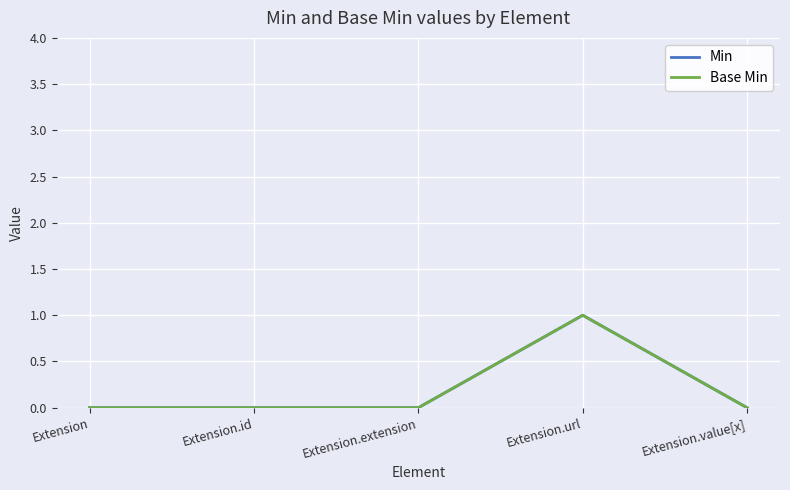

Reading left to right, transcribe all the data shown in this chart.

Min: 0	0	0	1	0
Base Min: 0	0	0	1	0